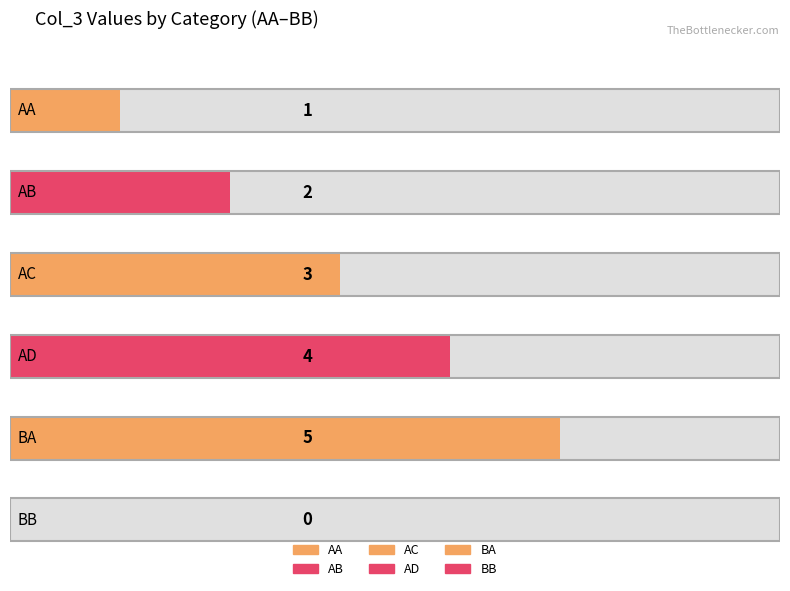

What is the average value?

2